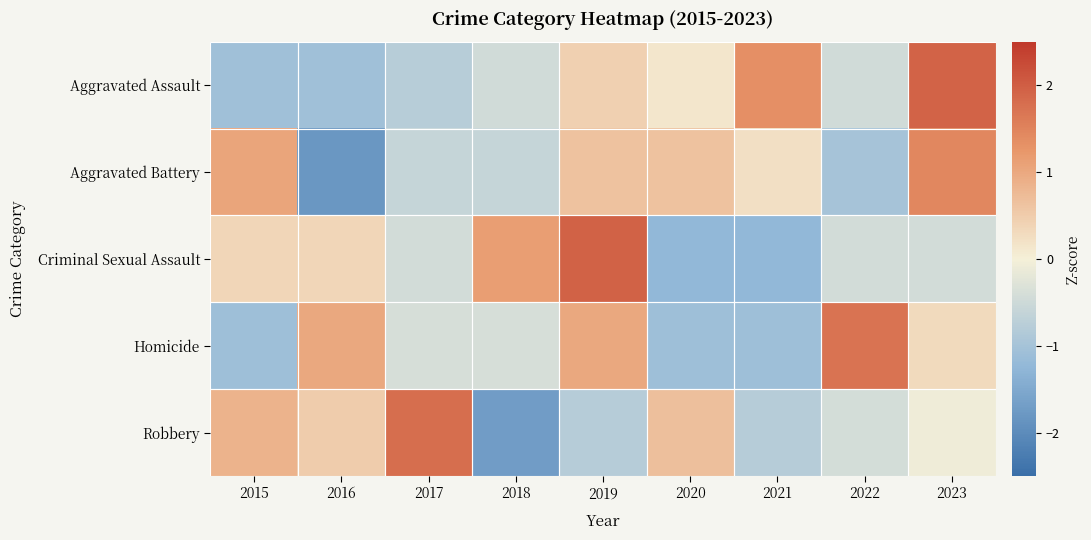

Which series has the largest range (max minus min)?

Robbery